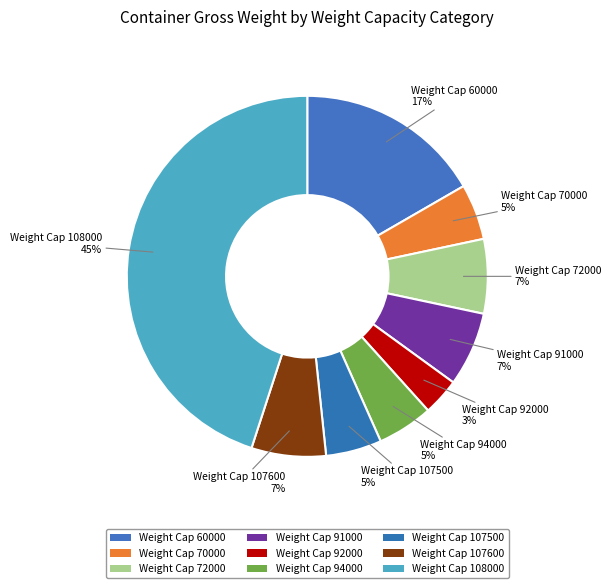

How many segments does this pie chart have?

9